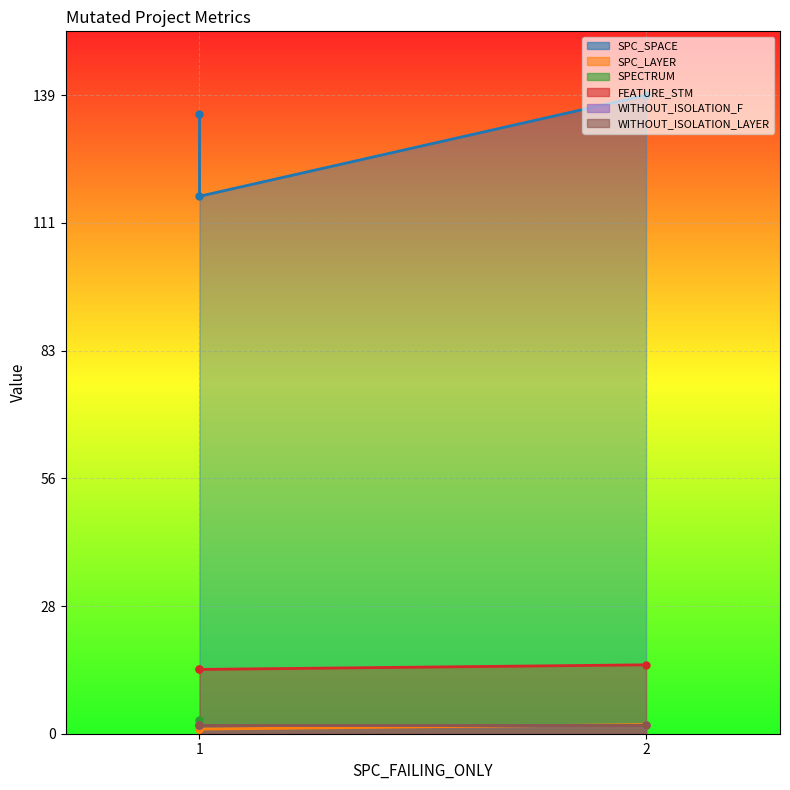

Reading left to right, extract all data points from this chart.

SPC_SPACE: 1=135	1=117	2=139
SPC_LAYER: 1=1	1=1	2=2
SPECTRUM: 1=3	1=2	2=2
FEATURE_STM: 1=14	1=14	2=15